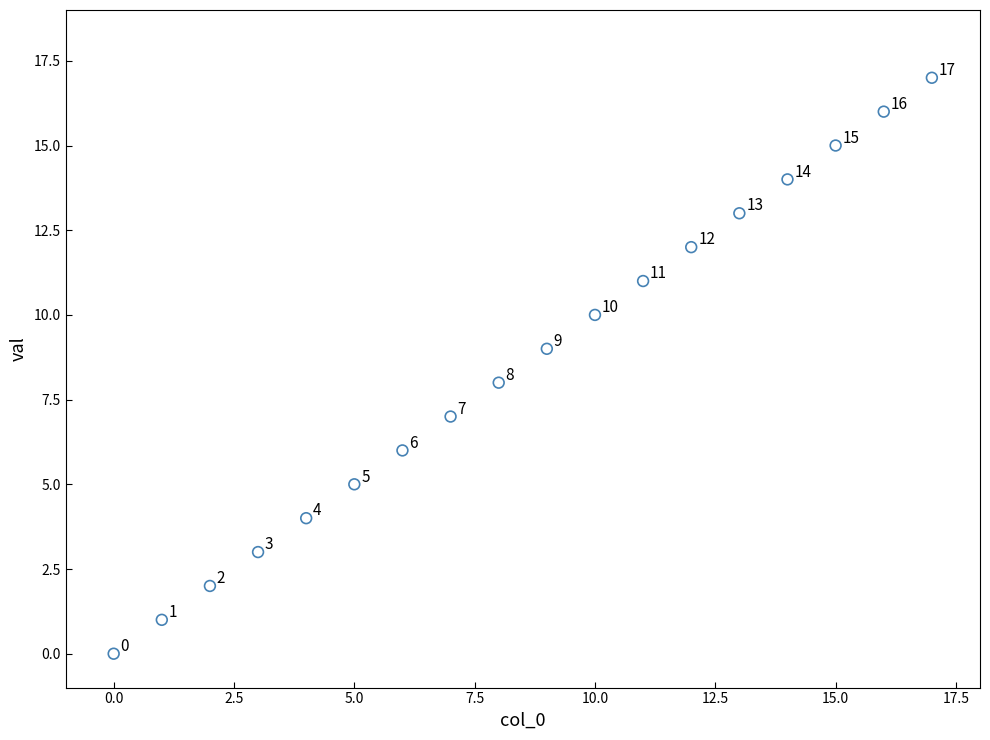

What Y value in the scatter plot is closest to 8?

8